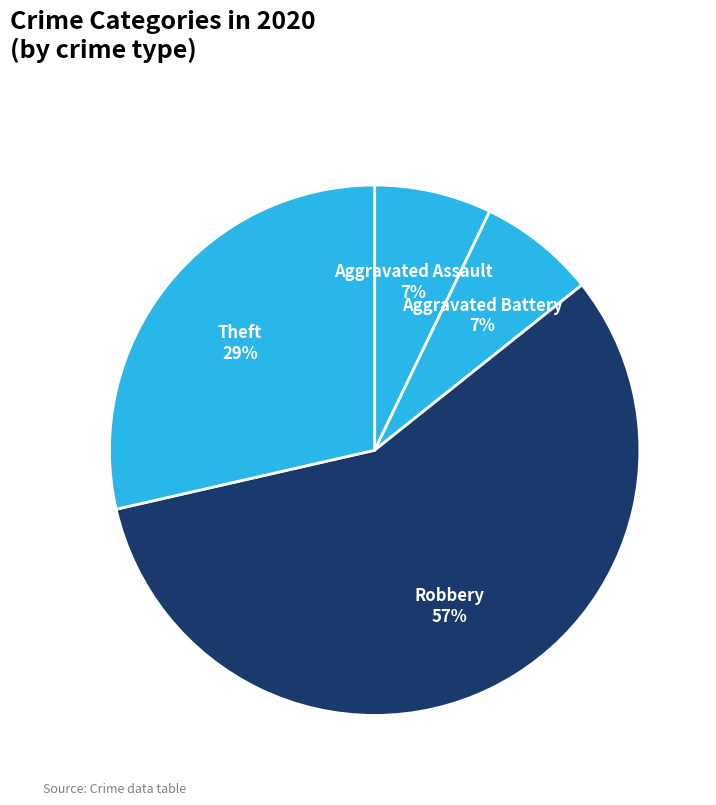

Count the number of slices in the pie.

4